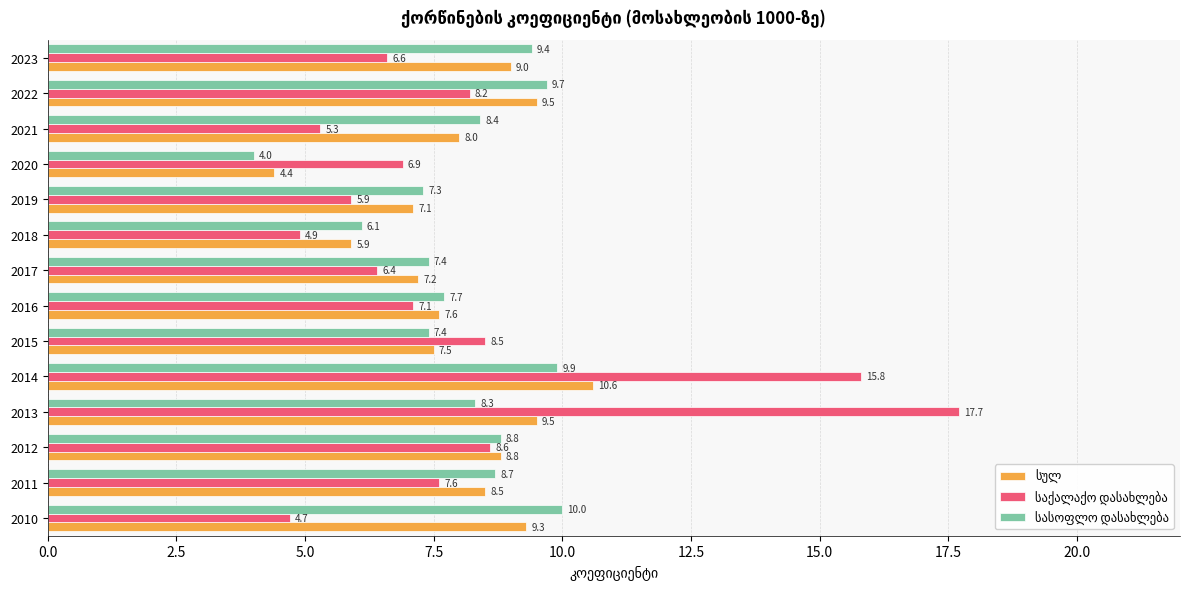

What is the minimum value shown in the chart?

4.0